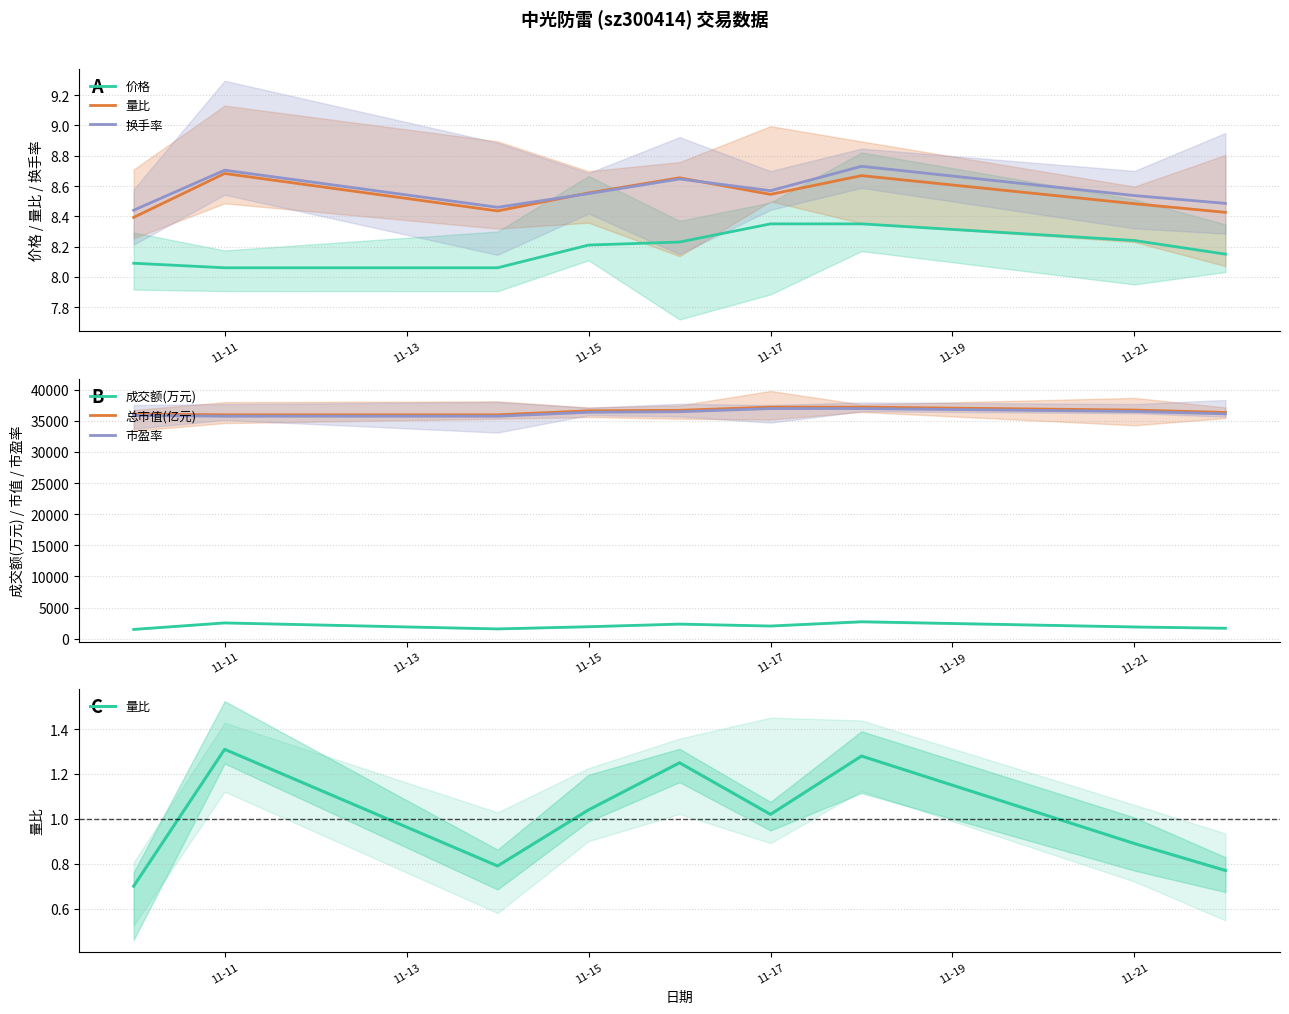

What is the highest value of the 市盈率 series?

36969.5